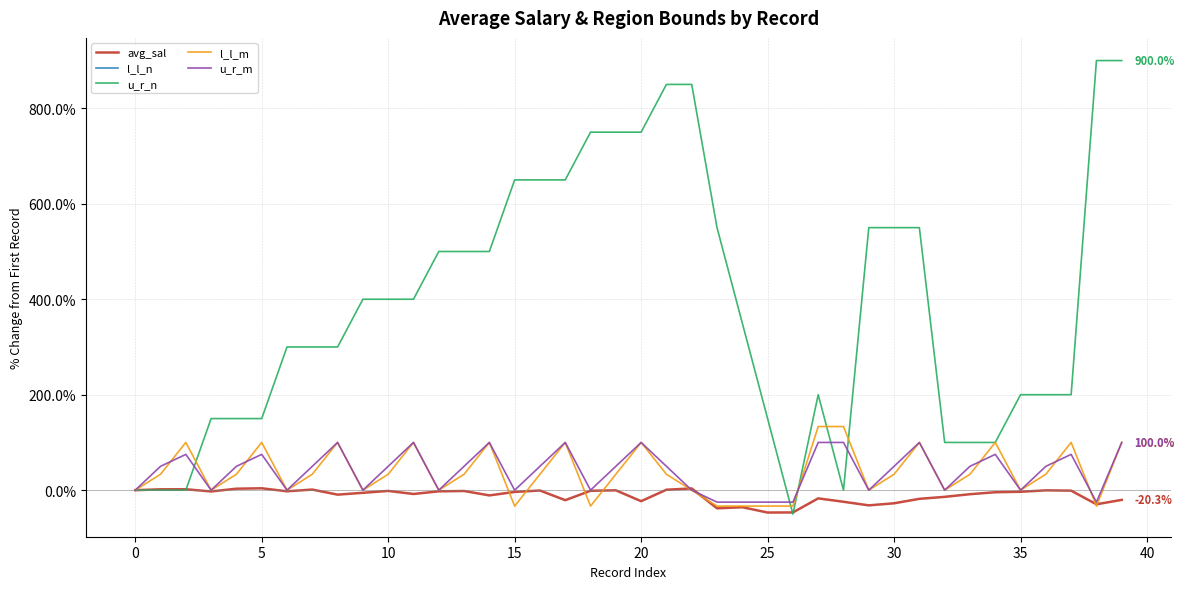

The avg_sal series shows -46.8 at 25. True or false?

True